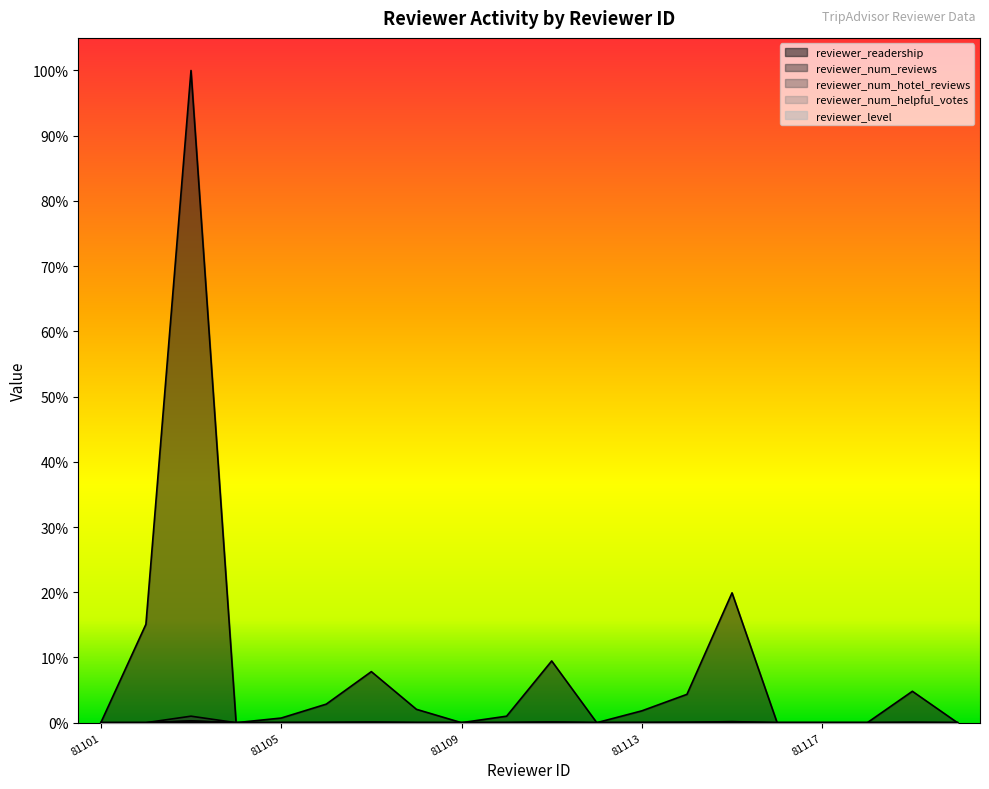

The reviewer_readership series shows -0.6 at 81117. True or false?

False